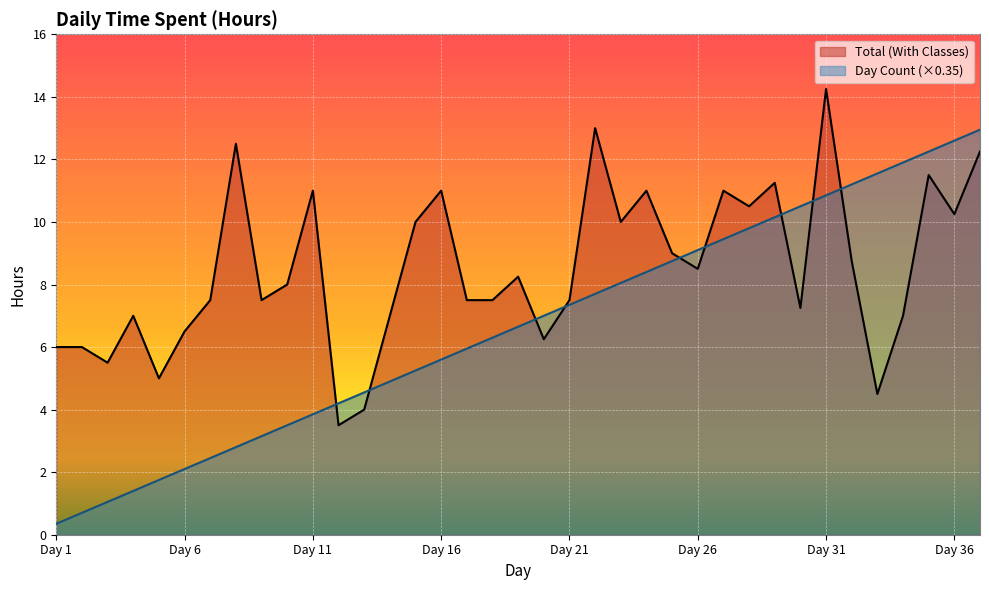

Where is the first local maximum for Total (With Classes)?

Day 4